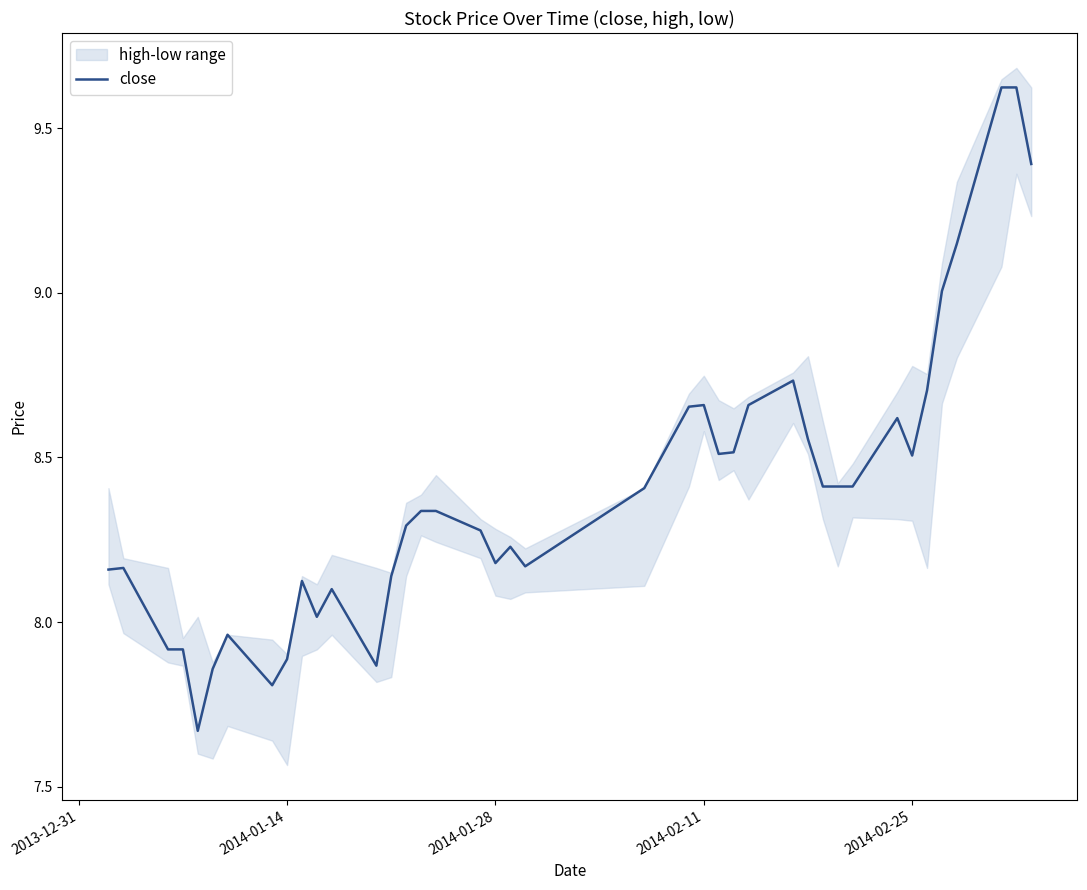

How many lines are shown in the chart?

1